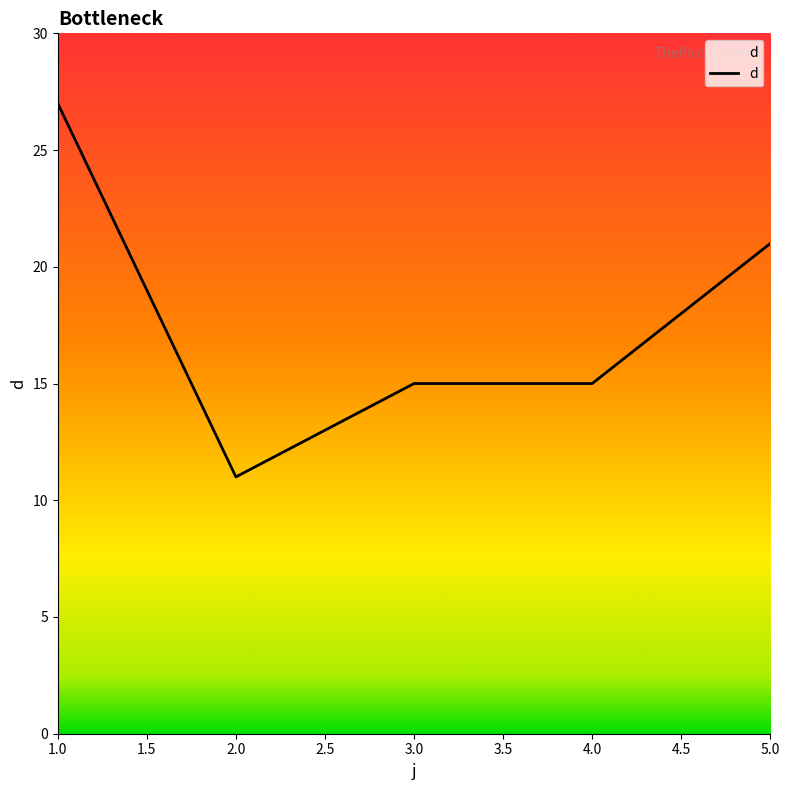

What is the change in value from 4.0 to 5.0?

+6